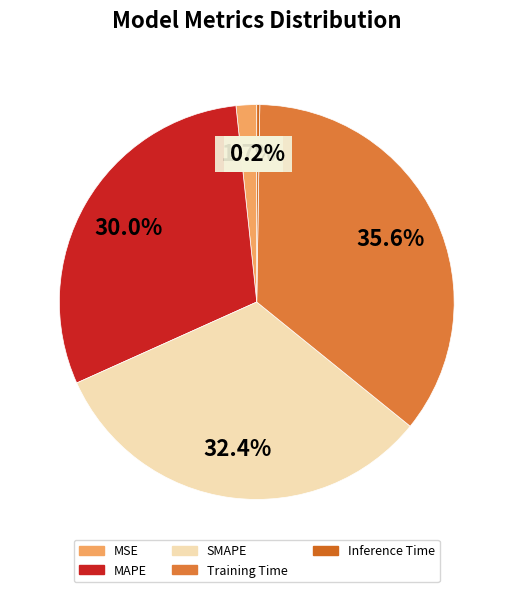

To the nearest percent, what is the difference between the MSE and SMAPE slice percentages?

31%